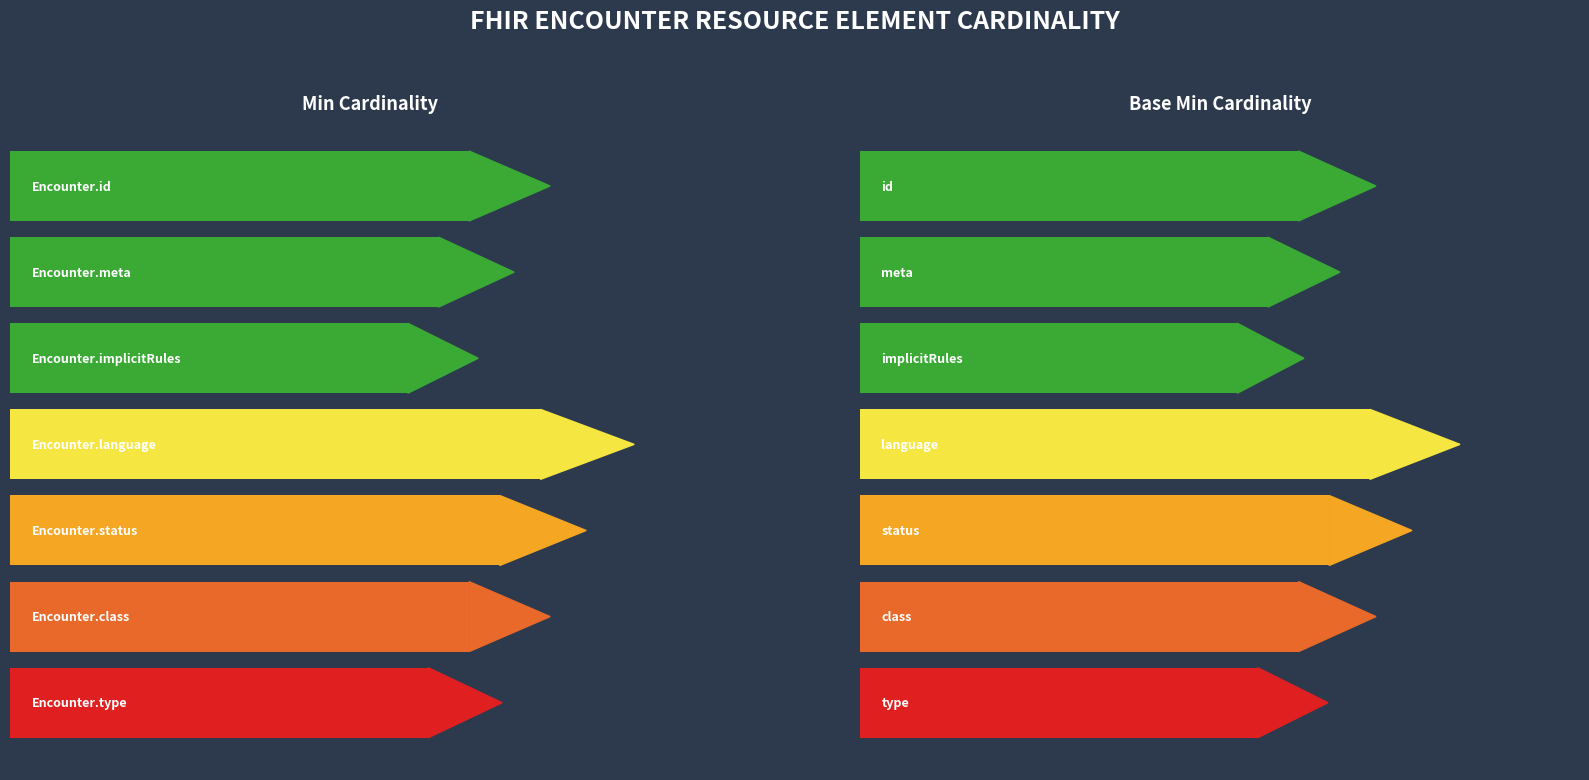

What is the value of the Min bar at the 1st from the left?

4.5